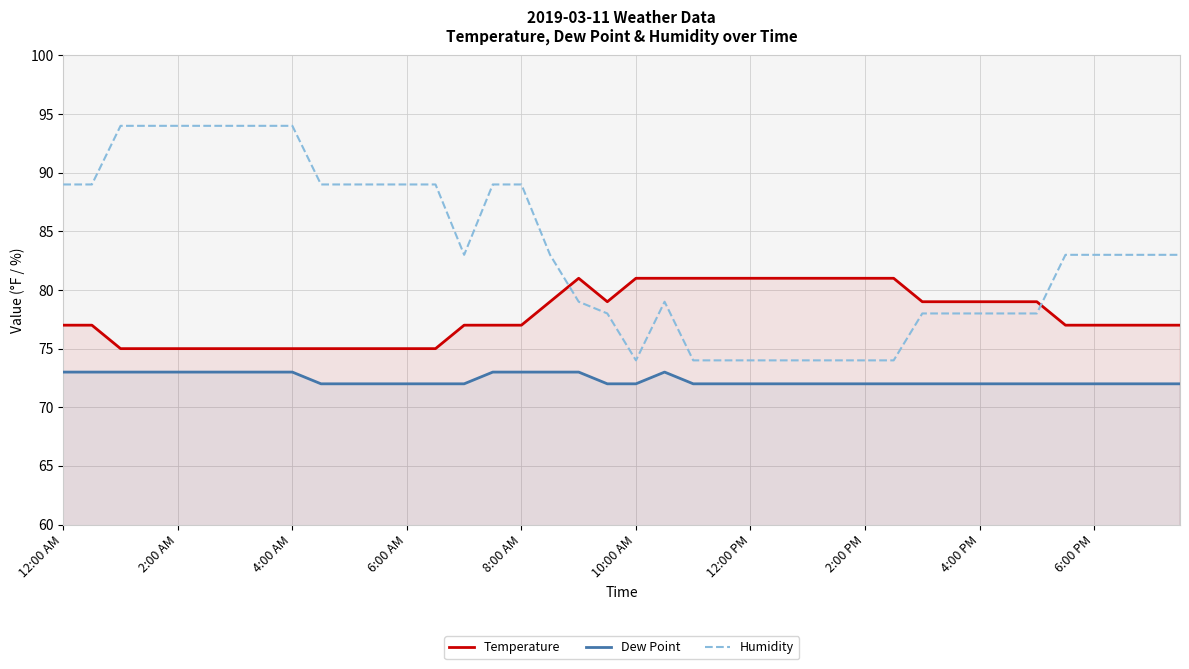

What is the difference between the maximum and minimum values in the Humidity series?

20